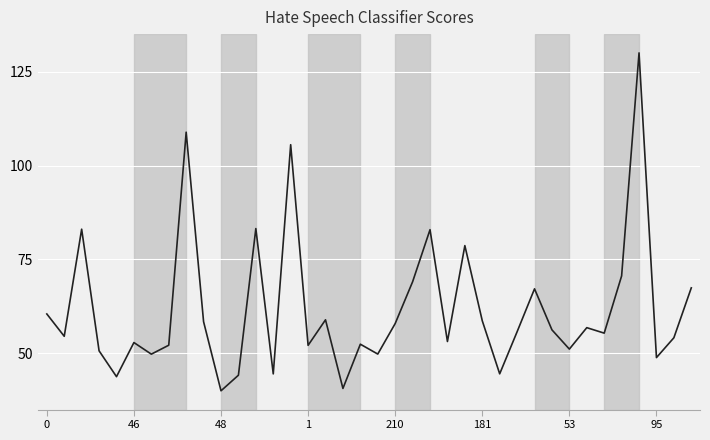

How many lines are shown in the chart?

1